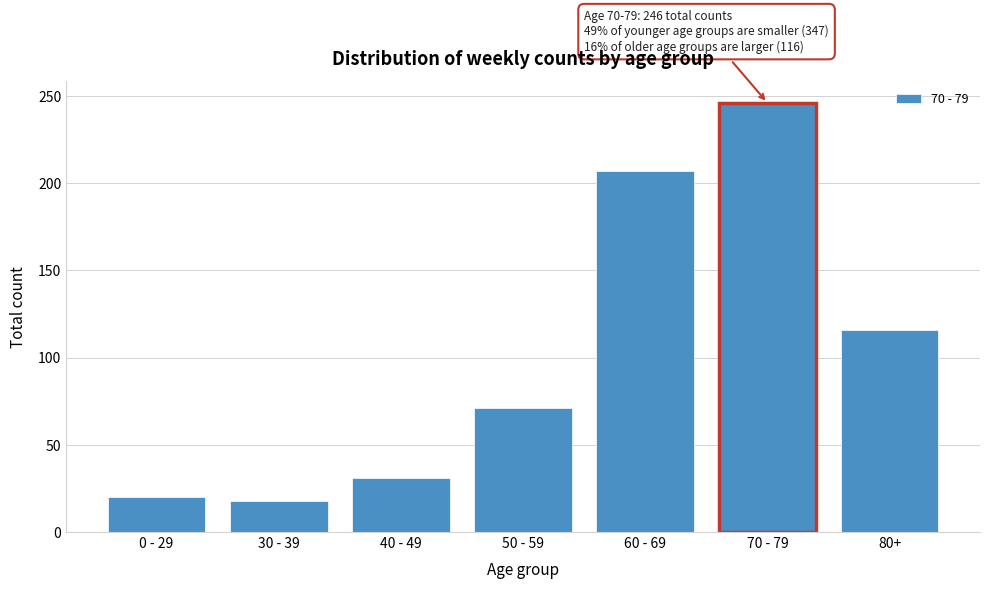

Reading right to left, what are all the values shown in this chart?

116	246	207	71	31	18	20